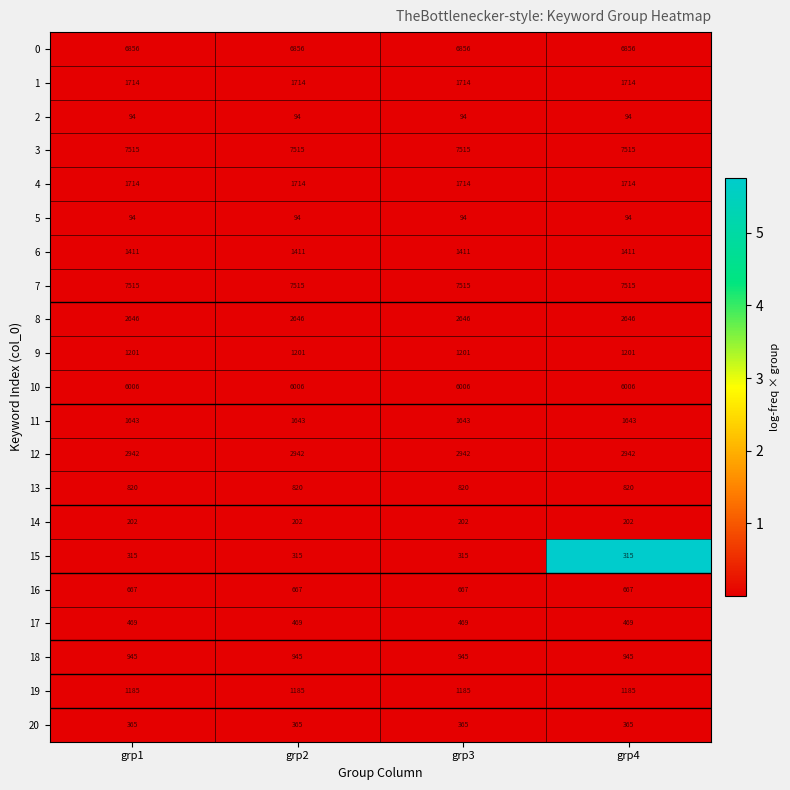

What is the difference between the highest and lowest values at grp1?

7421